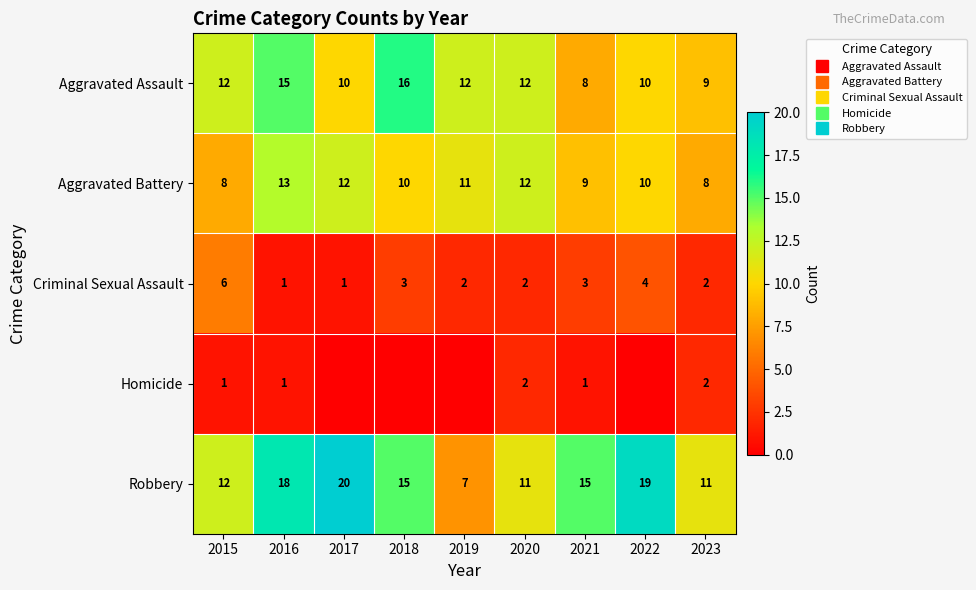

Which has a higher value, 2022 or 2023?

2022